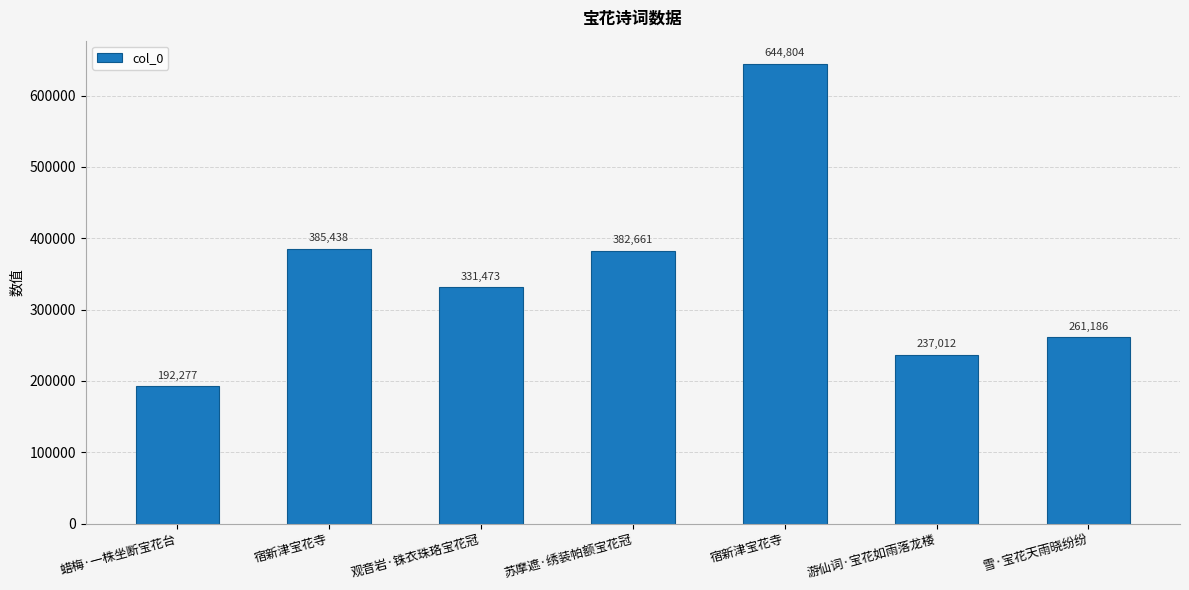

How many data points does each series have?

7